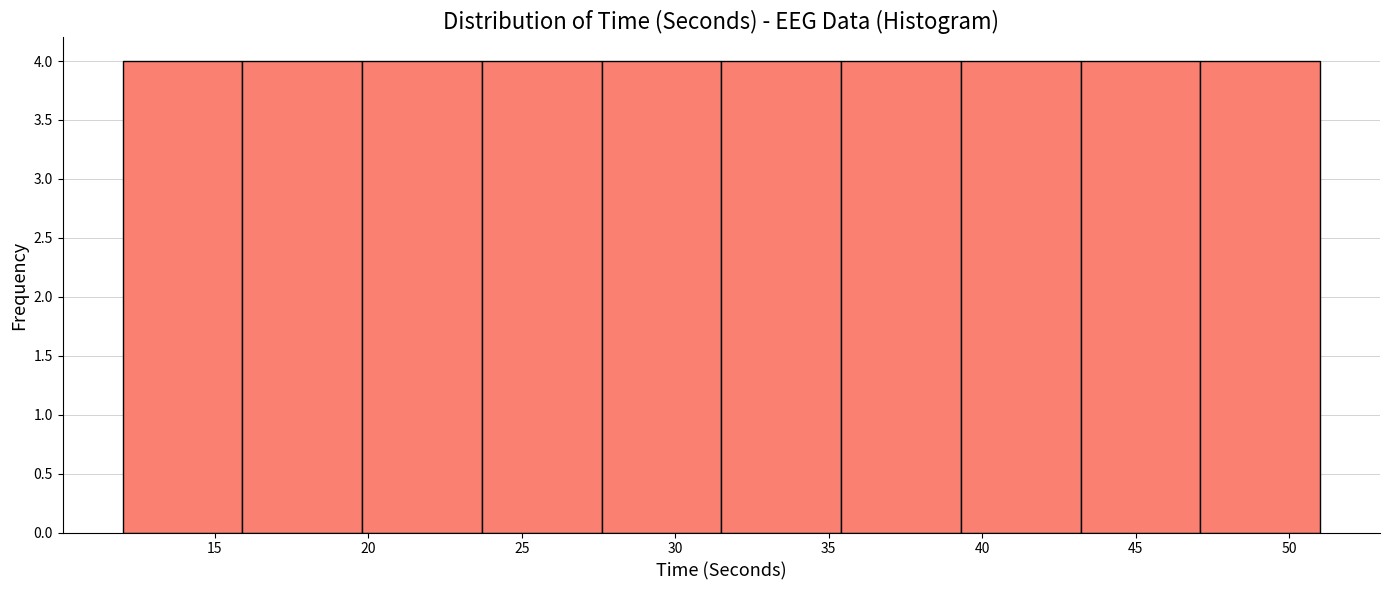

Reading left to right, list every bar in this chart as the range it spans on the x-axis followed by its height. Neither the bar edges nor the heights are printed on the chart, so give them approximately, as read against the axes.

12.0 to 15.9: 4
15.9 to 19.8: 4
19.8 to 23.7: 4
23.7 to 27.6: 4
27.6 to 31.5: 4
31.5 to 35.4: 4
35.4 to 39.3: 4
39.3 to 43.2: 4
43.2 to 47.1: 4
47.1 to 51.0: 4